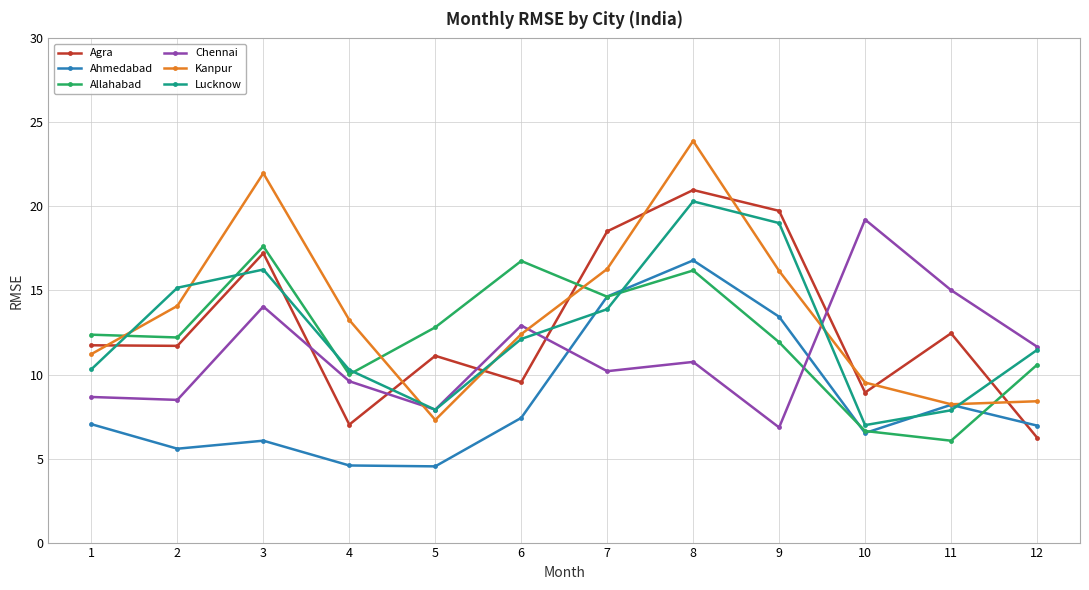

What is the maximum value shown in the chart?

23.9